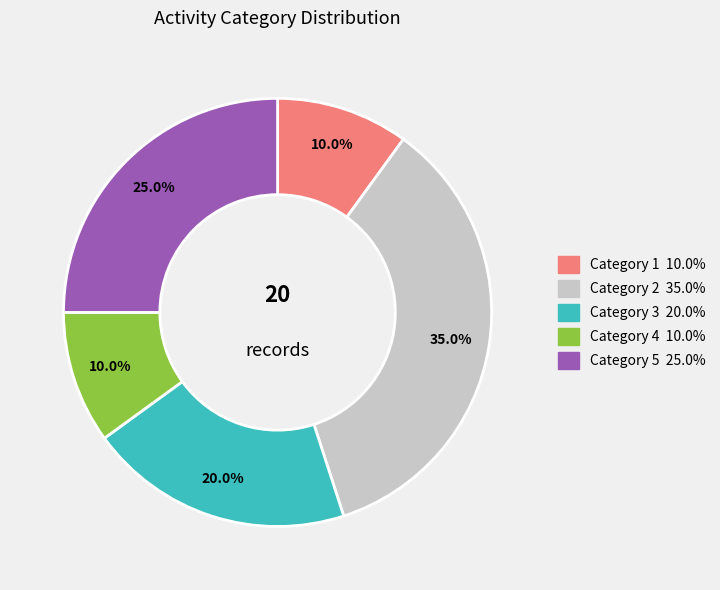

Does any single category account for the majority?

No